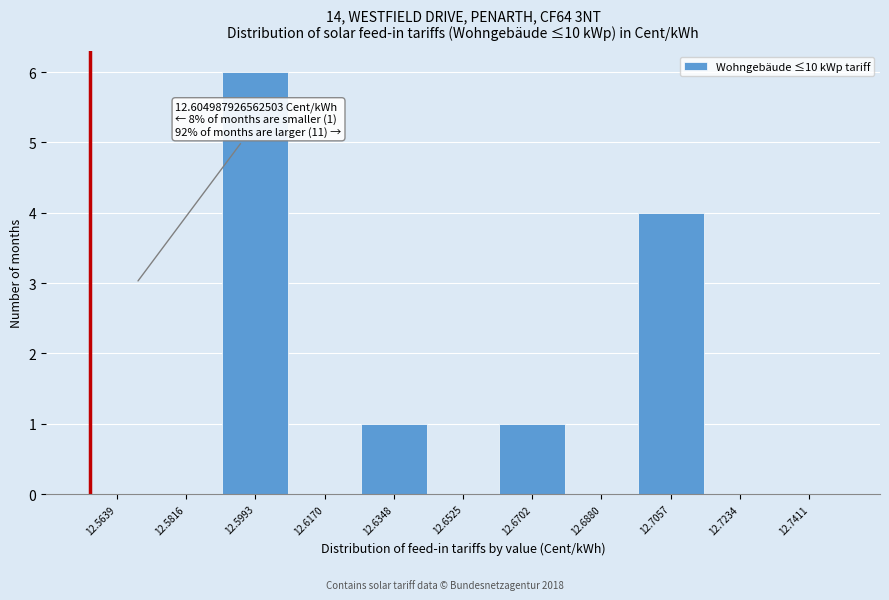

Which range on the x-axis has the tallest bar?

12.590 to 12.608